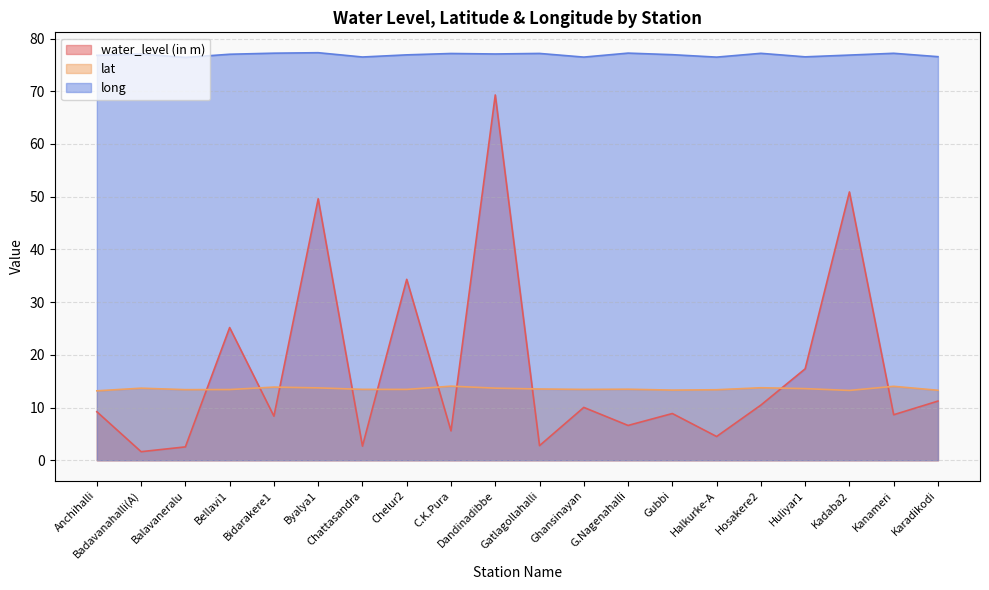

List the labels in order of long value, largest first.

Byalya1, G.Nagenahalli, Bidarakere1, Kanameri, Hosakere2, Gatlagollahalli, C.K.Pura, Dandinadibbe, Badavanahalli(A), Bellavi1, Gubbi, Chelur2, Kadaba2, Anchihalli, Karadikodi, Huliyar1, Chattasandra, Ghansinayan, Halkurke-A, Balavaneralu